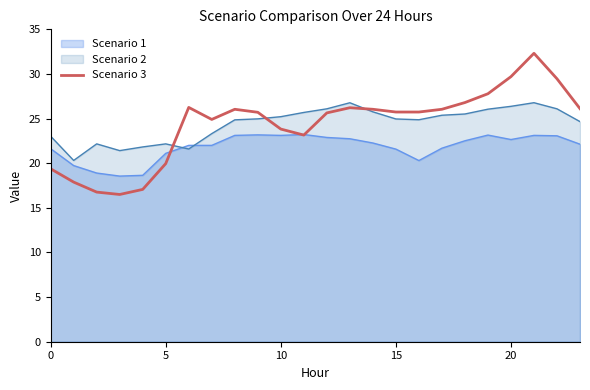

How many lines are shown in the chart?

3